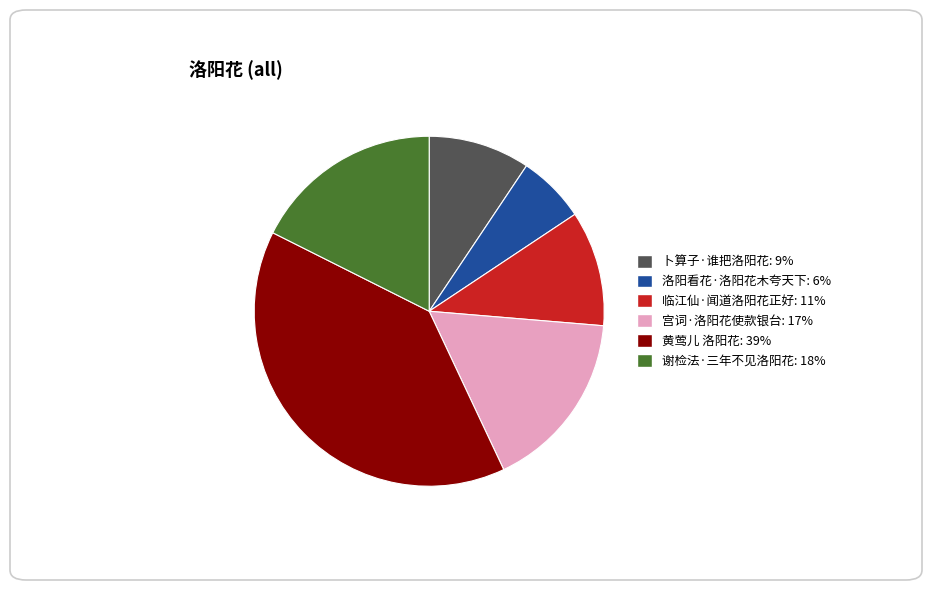

The 临江仙·闻道洛阳花正好 slice represents 1% of the pie. True or false?

False